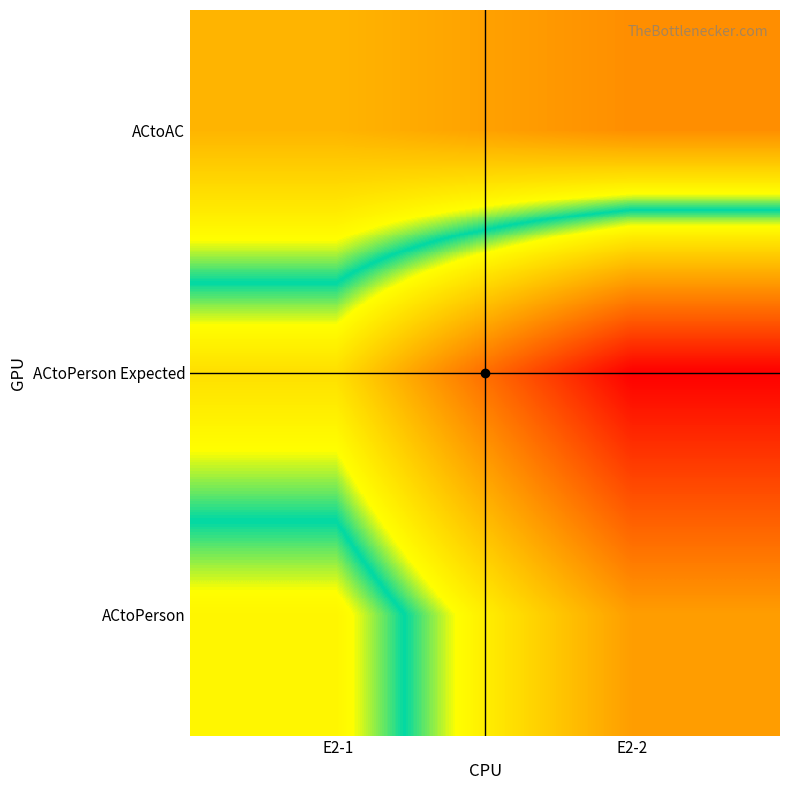

Reading left to right, list all the values displayed in this chart.

ACtoAC: E2-1=4450.0	E2-2=3520.0
ACtoPerson Expected: E2-1=8380.0	E2-2=13852.5
ACtoPerson: E2-1=6017.1	E2-2=9962.2